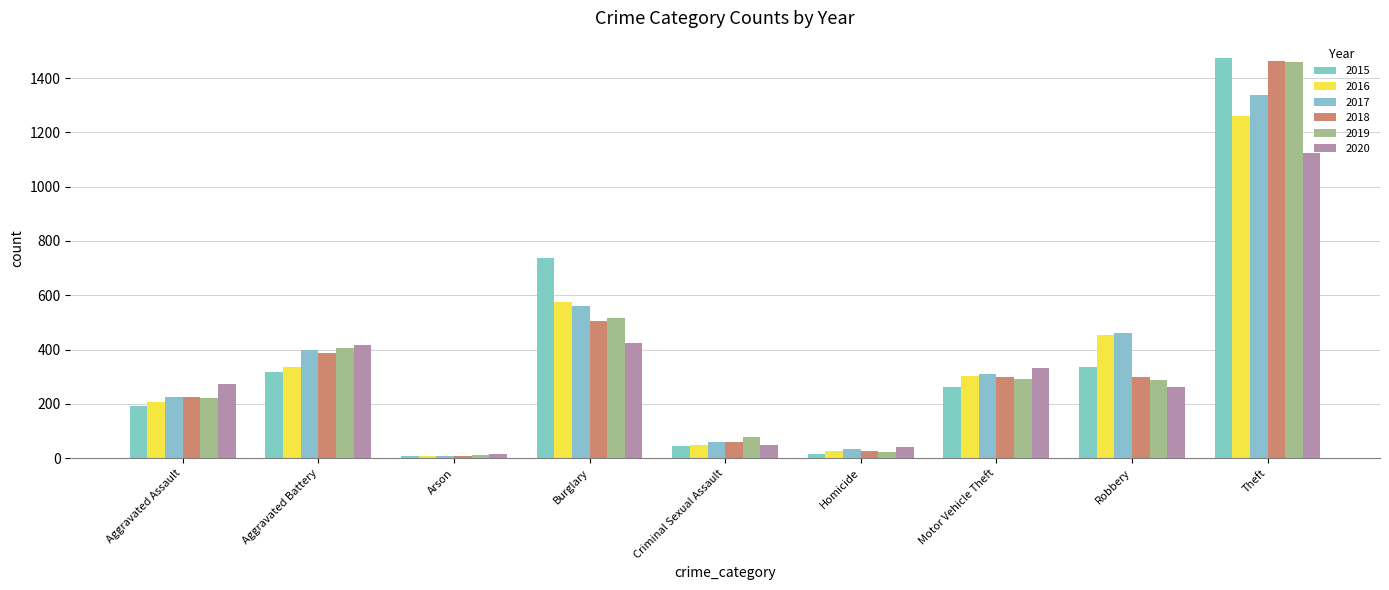

The value of 2020 at Homicide is 41. True or false?

True